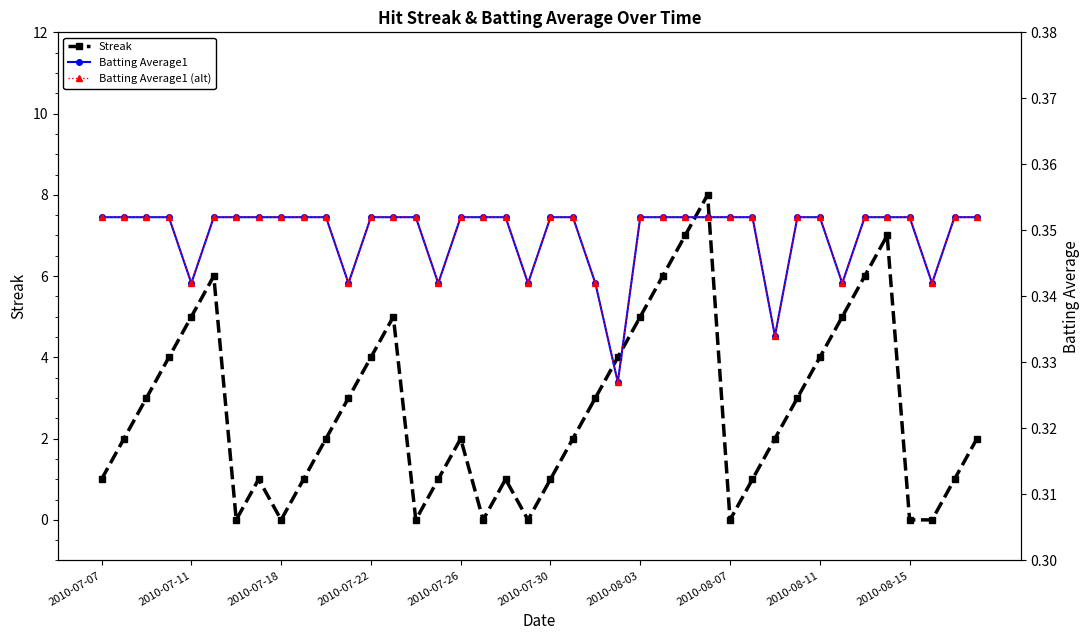

Reading left to right, transcribe all the data shown in this chart.

Streak: 1.0	2.0	3.0	4.0	5.0	6.0	0.0	1.0	0.0	1.0	2.0	3.0	4.0	5.0	0.0	1.0	2.0	0.0	1.0	0.0	1.0	2.0	3.0	4.0	5.0	6.0	7.0	8.0	0.0	1.0	2.0	3.0	4.0	5.0	6.0	7.0	0.0	0.0	1.0	2.0
Batting Average1: 0.4	0.4	0.4	0.4	0.3	0.4	0.4	0.4	0.4	0.4	0.4	0.3	0.4	0.4	0.4	0.3	0.4	0.4	0.4	0.3	0.4	0.4	0.3	0.3	0.4	0.4	0.4	0.4	0.4	0.4	0.3	0.4	0.4	0.3	0.4	0.4	0.4	0.3	0.4	0.4
Batting Average1 (alt): 0.4	0.4	0.4	0.4	0.3	0.4	0.4	0.4	0.4	0.4	0.4	0.3	0.4	0.4	0.4	0.3	0.4	0.4	0.4	0.3	0.4	0.4	0.3	0.3	0.4	0.4	0.4	0.4	0.4	0.4	0.3	0.4	0.4	0.3	0.4	0.4	0.4	0.3	0.4	0.4